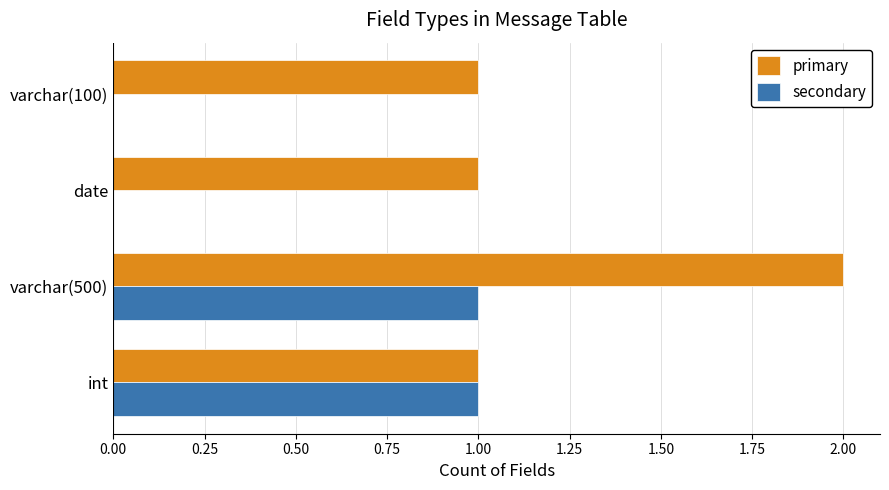

Which category has the highest value across all series?

varchar(500)